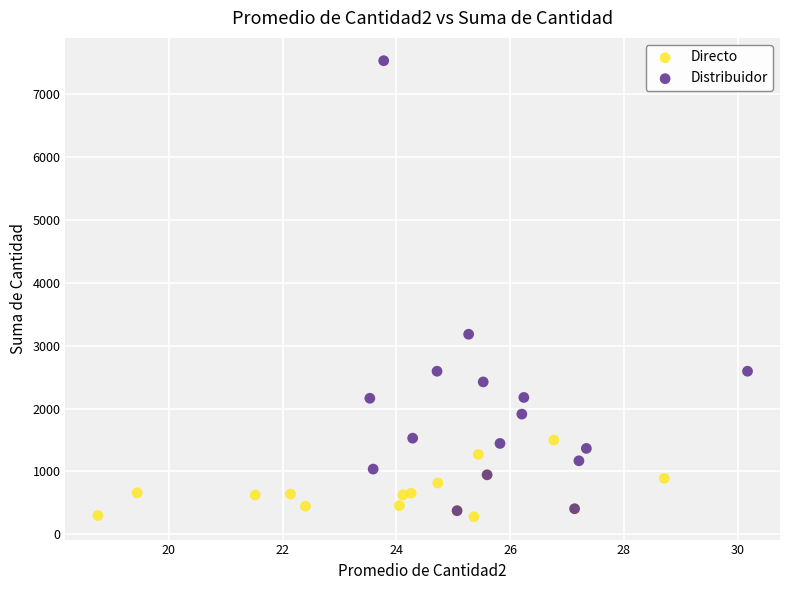

Which series reaches the minimum Y coordinate?

Directo